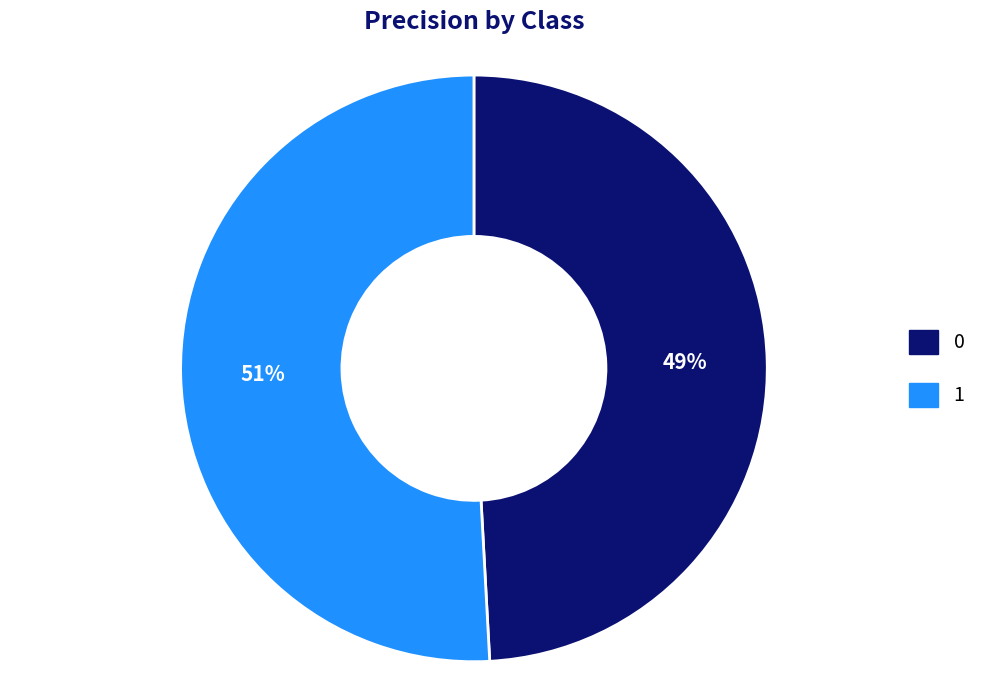

Count the number of slices in the pie.

2